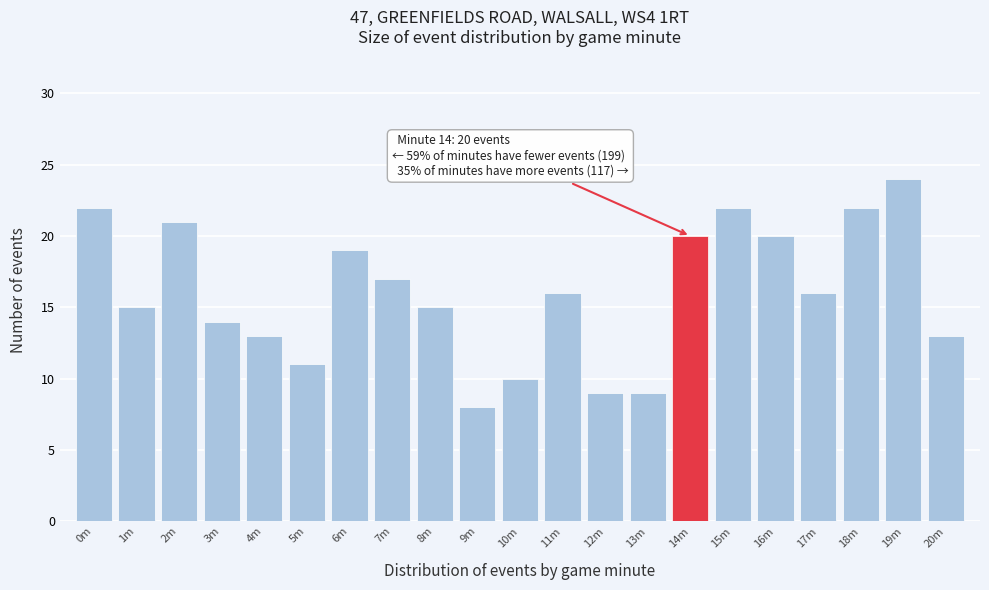

Reading right to left, extract all data points from this chart.

13	24	22	16	20	22	20	9	9	16	10	8	15	17	19	11	13	14	21	15	22